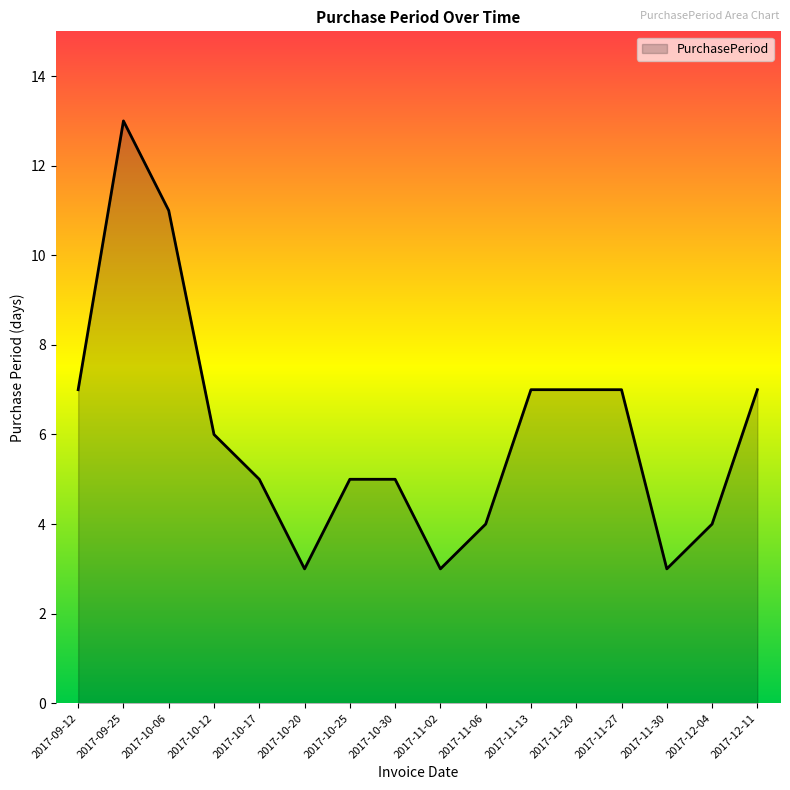

What is the change in value from 2017-10-06 to 2017-11-06?

-7